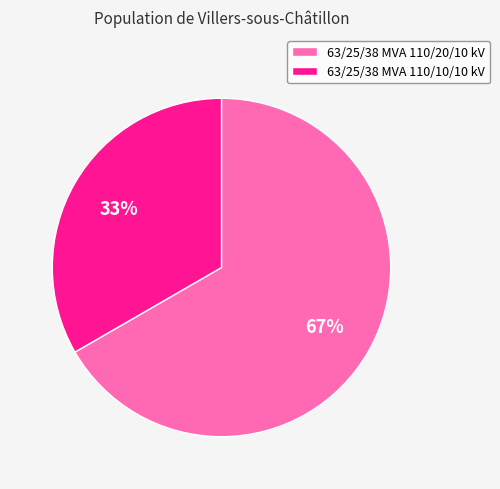

Count the number of slices in the pie.

2